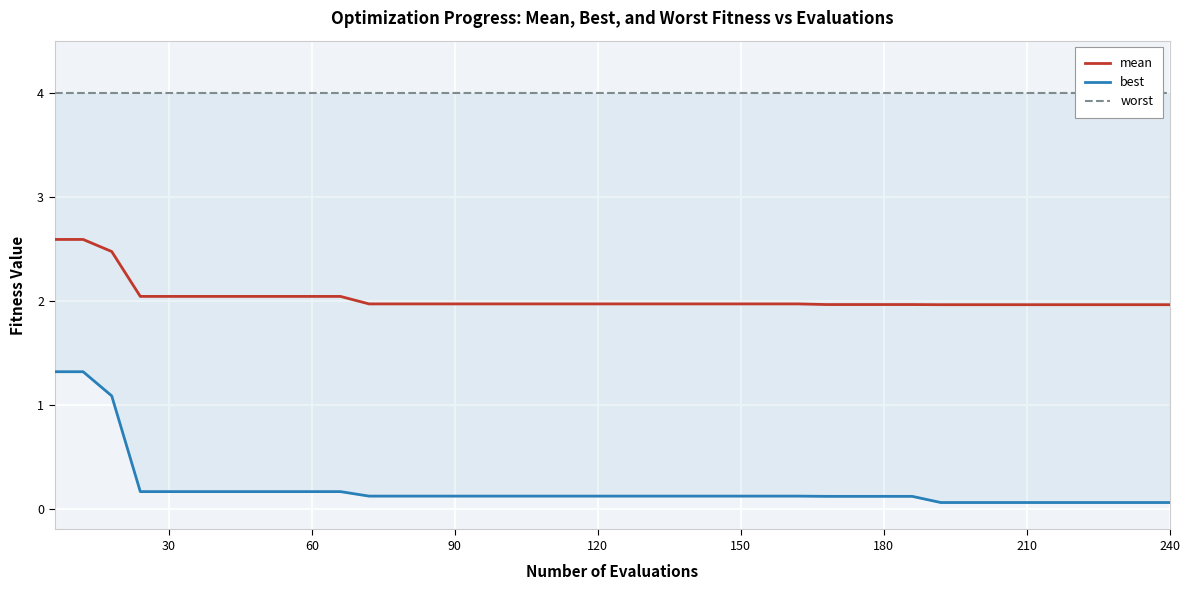

How many categories are shown in the chart?

40